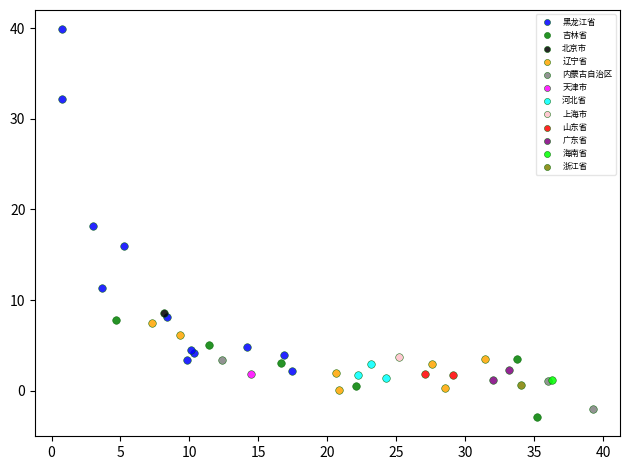

What are all the series names shown in the legend?

黑龙江省, 吉林省, 北京市, 辽宁省, 内蒙古自治区, 天津市, 河北省, 上海市, 山东省, 广东省, 海南省, 浙江省